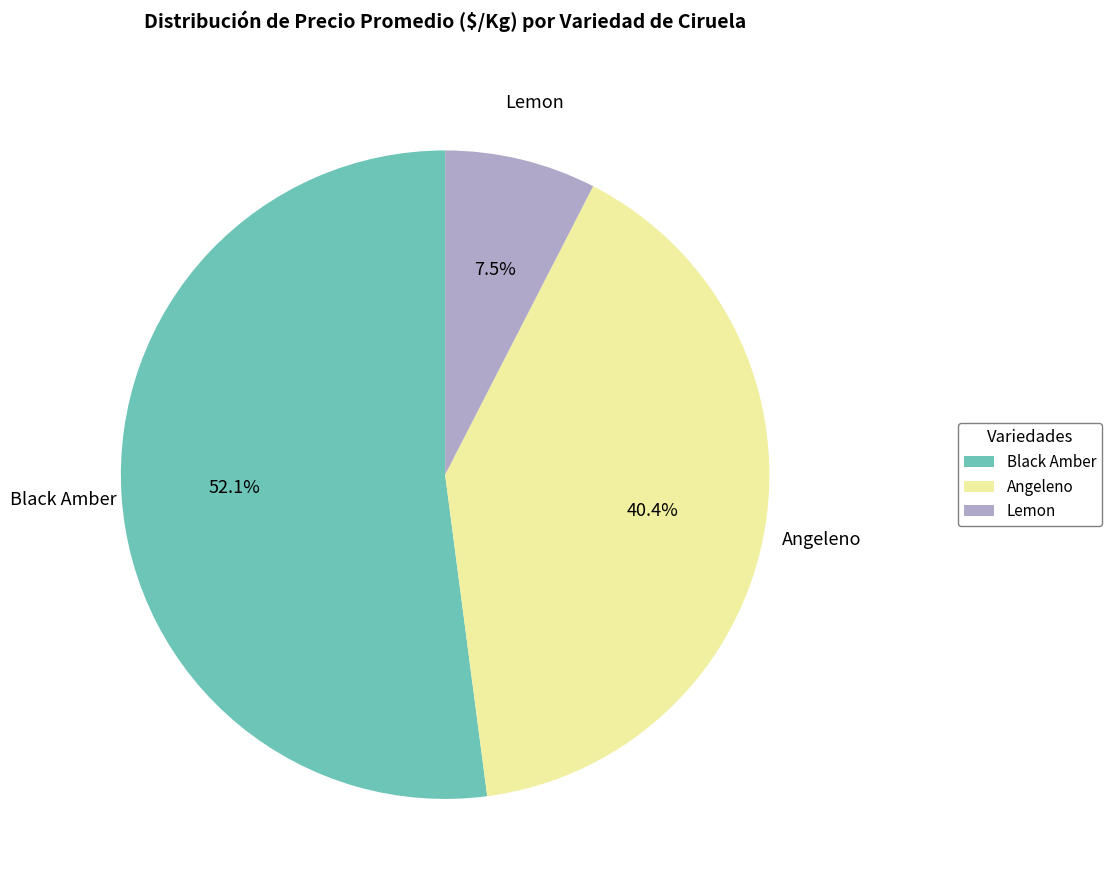

How many segments does this pie chart have?

3